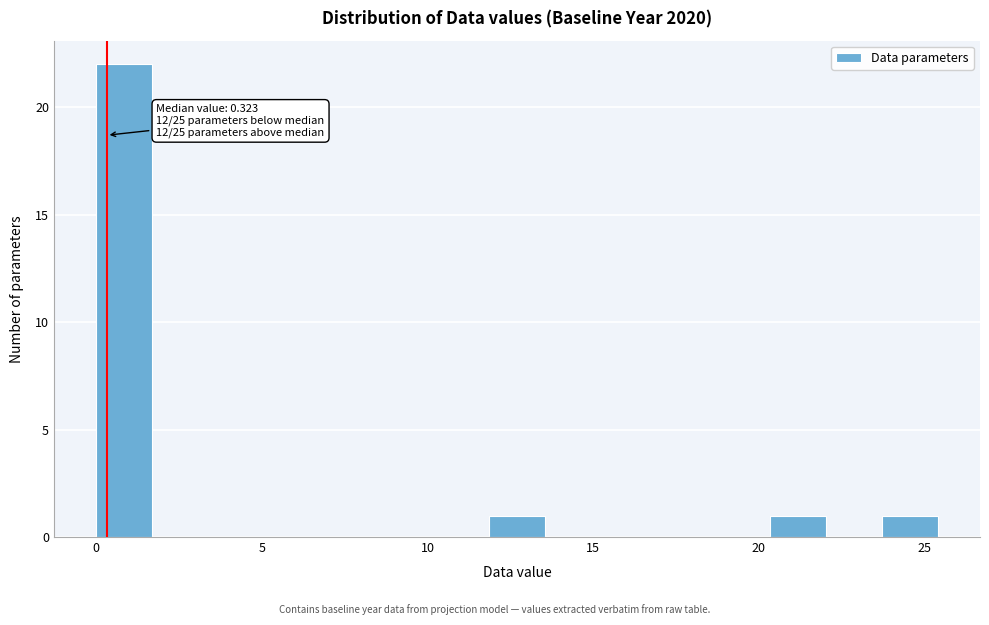

Read against the x-axis, roughly where is the centre of the tallest bar?

1.0